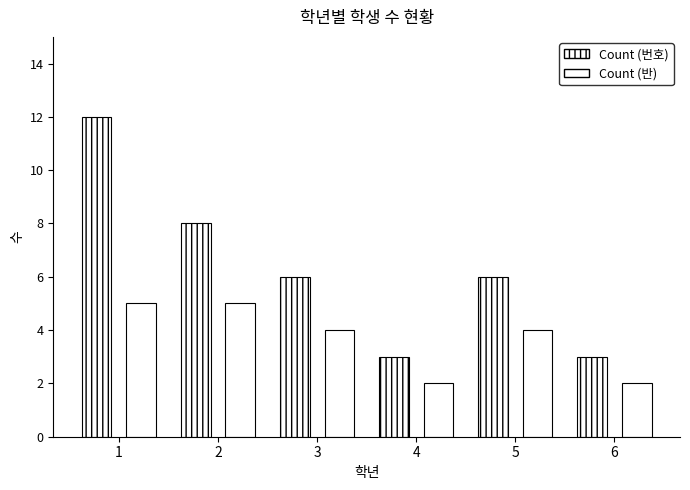

How many categories are shown in the chart?

6